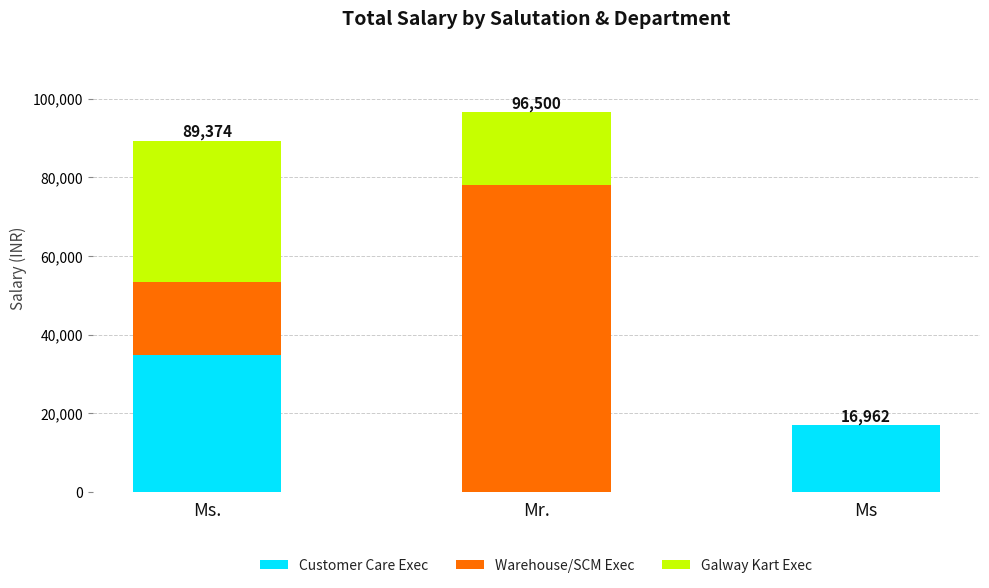

Which category has the highest value in the Customer Care Exec series?

Ms.